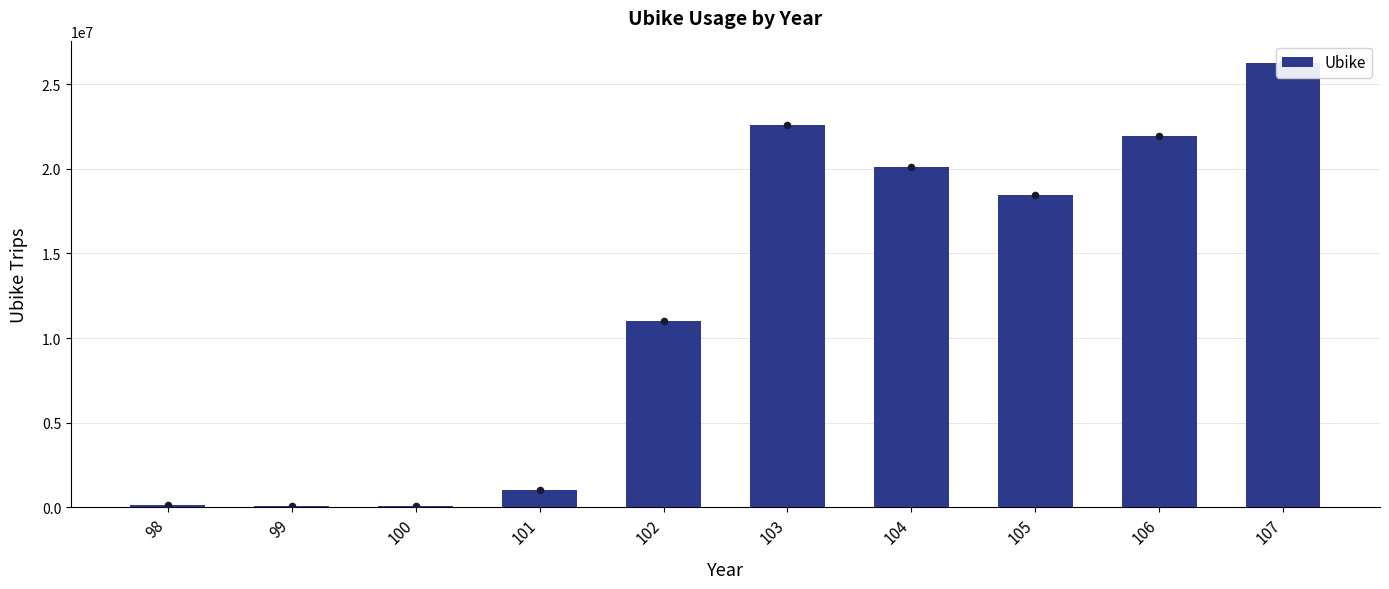

Approximately how many times larger is the value at 104 compared to 103?

0.9